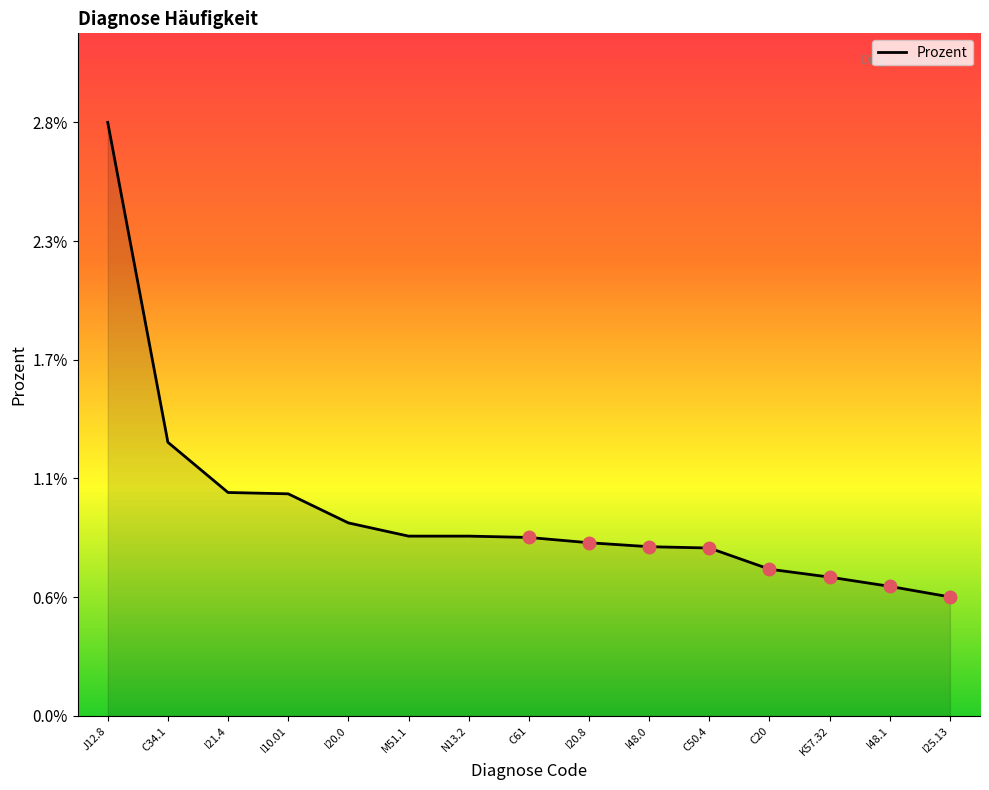

What is the label of the 8th point from the right?

C61